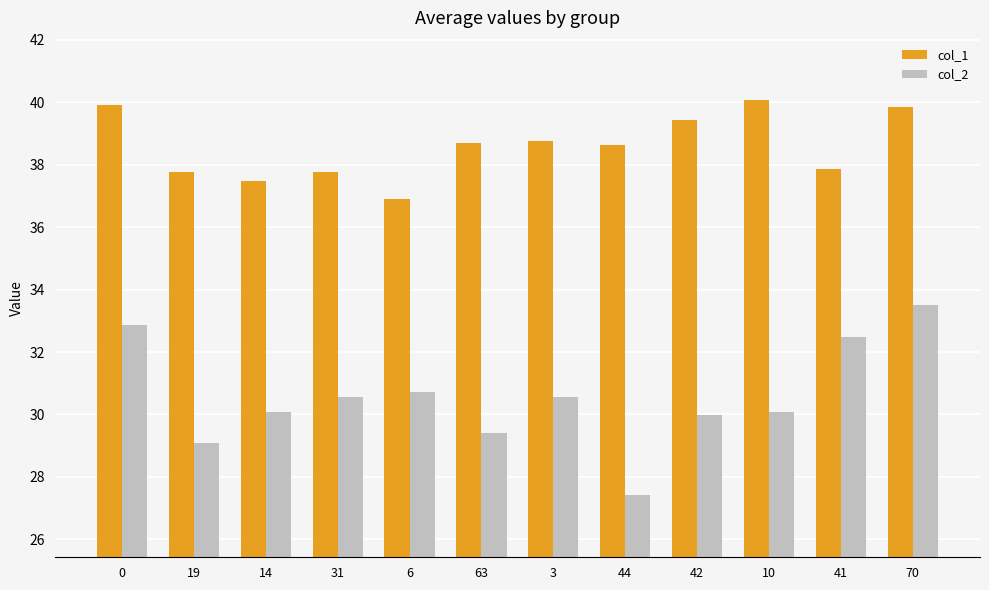

Rank the series at 0 from lowest to highest value.

col_2, col_1